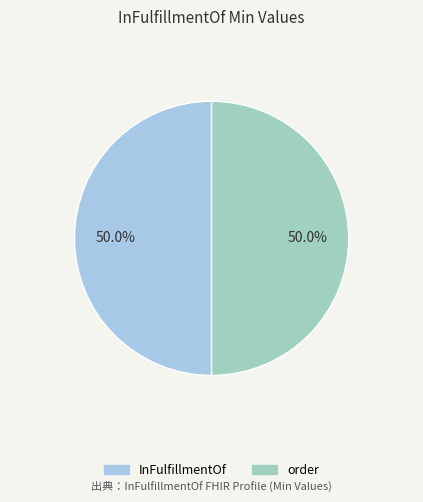

To the nearest percent, what is the difference between the largest and smallest slice percentages?

0%